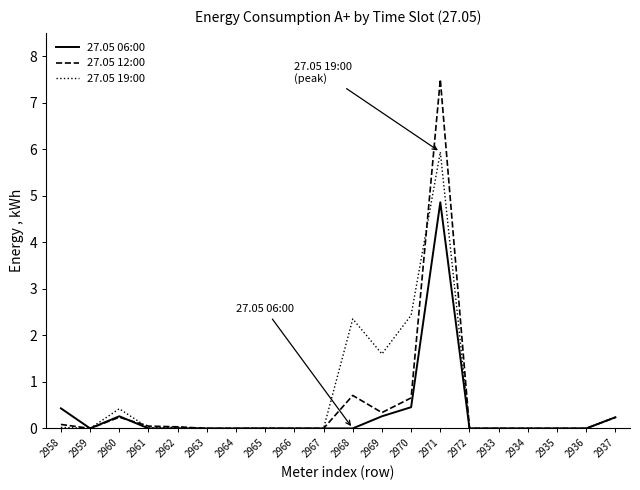

What is the sum of the 27.05 19:00 values at 2937 and 2971?

6.2